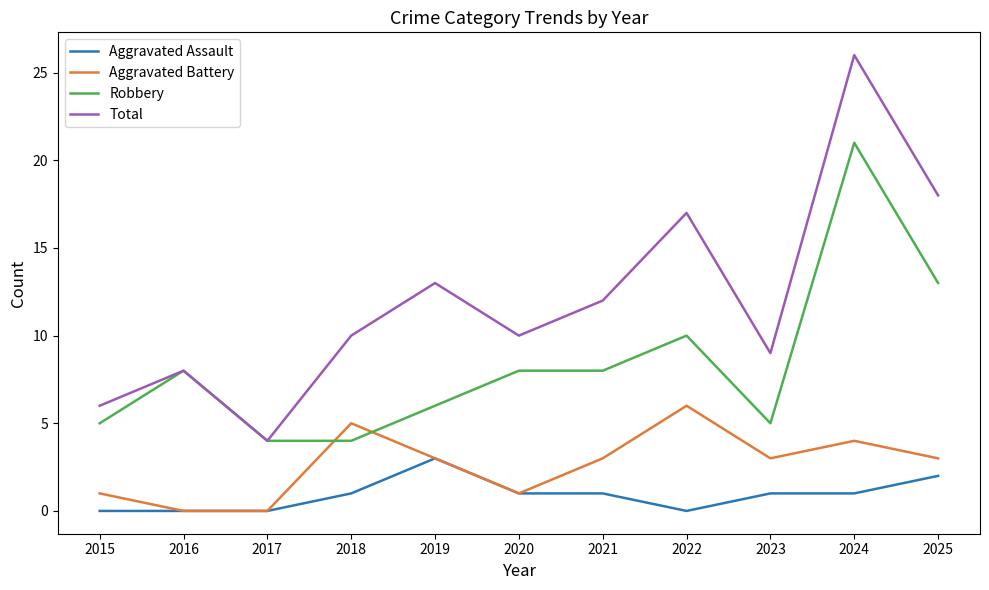

Is the value of Aggravated Assault at 2023 greater than the value of Total at 2015?

No